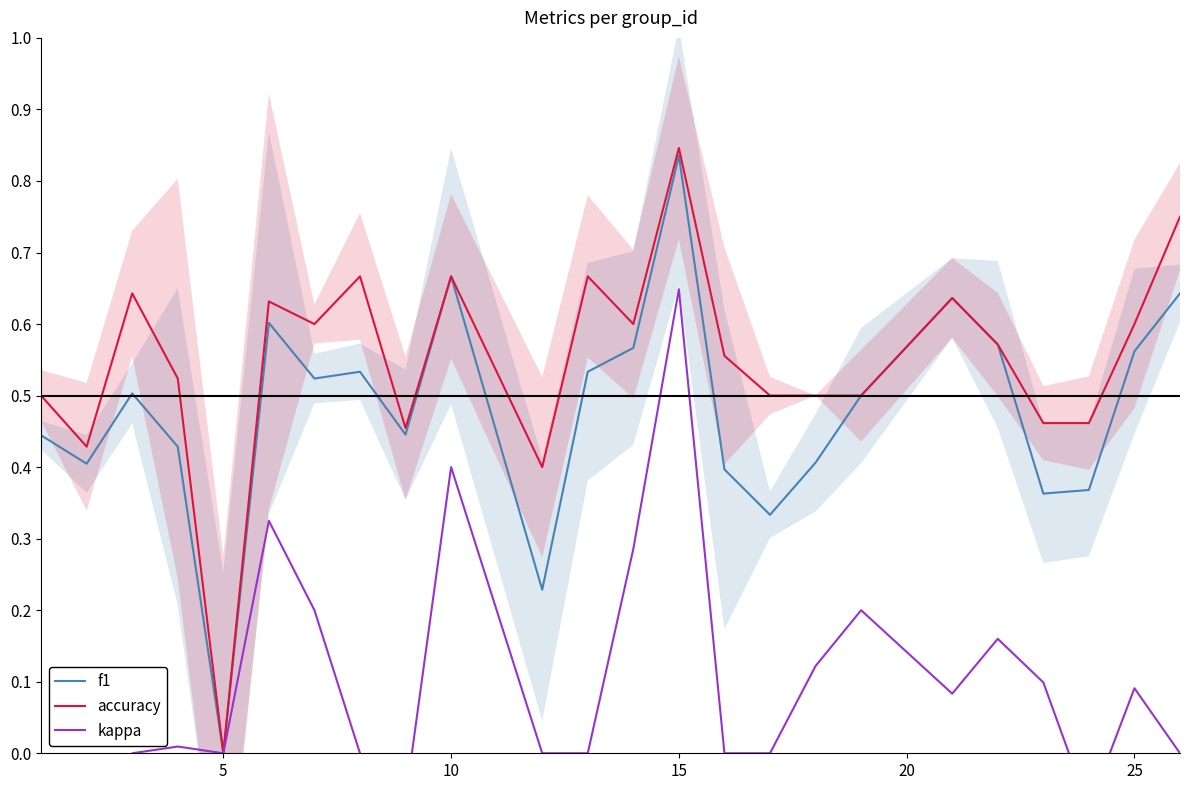

Which category has the highest value in the accuracy series?

15